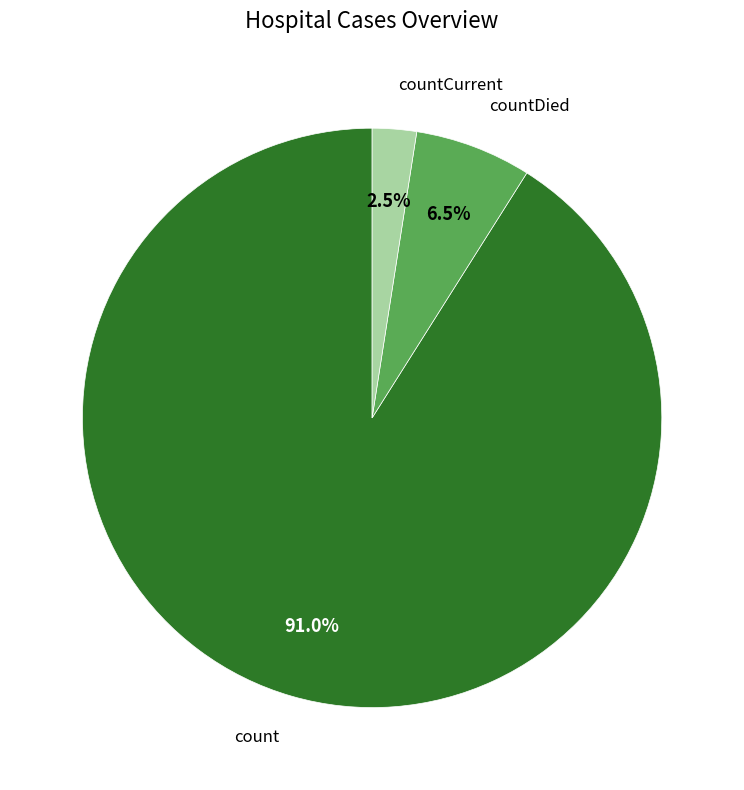

Rank the categories by value from lowest to highest.

countCurrent, countDied, count